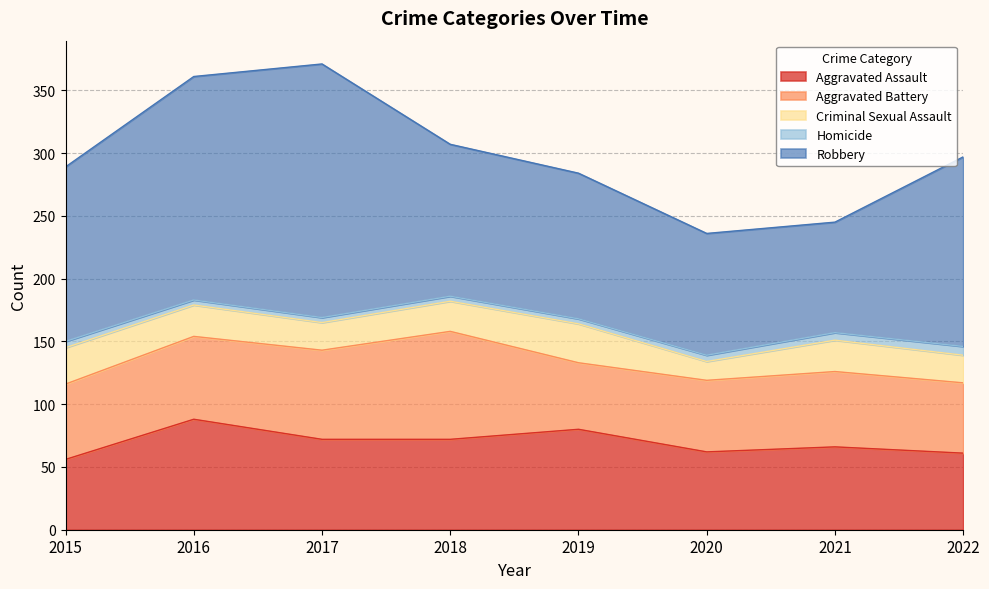

True or false: Criminal Sexual Assault and Aggravated Battery cross at least once.

False